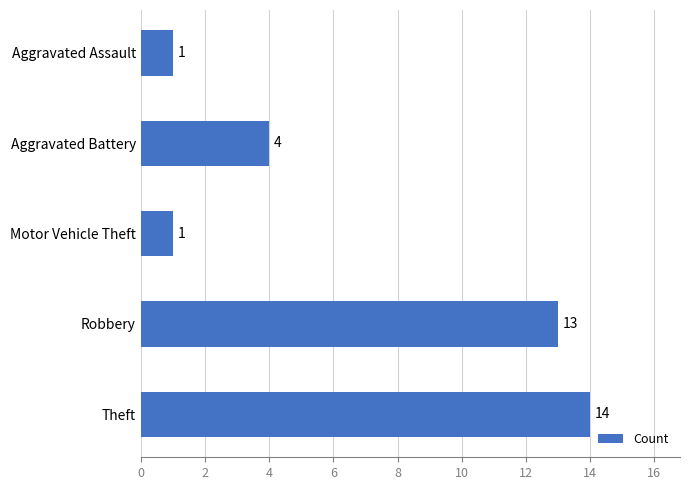

What is the label of the 5th bar from the top?

Theft